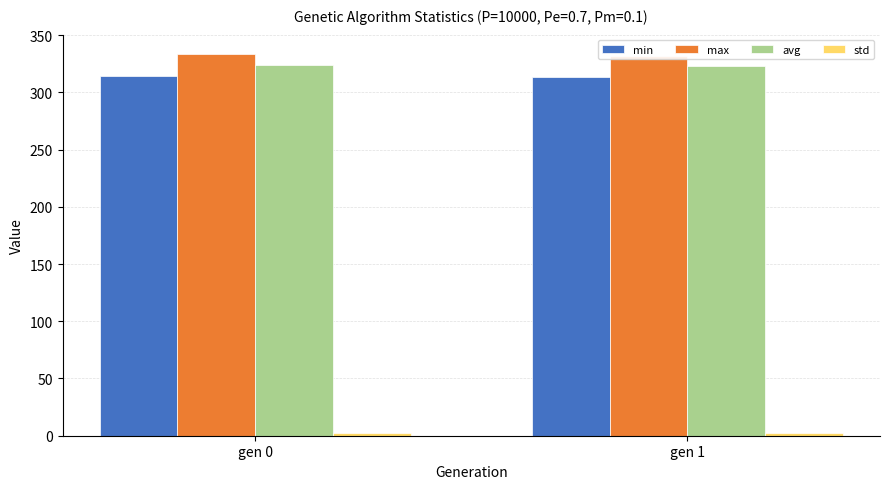

What are all the series names shown in the legend?

min, max, avg, std